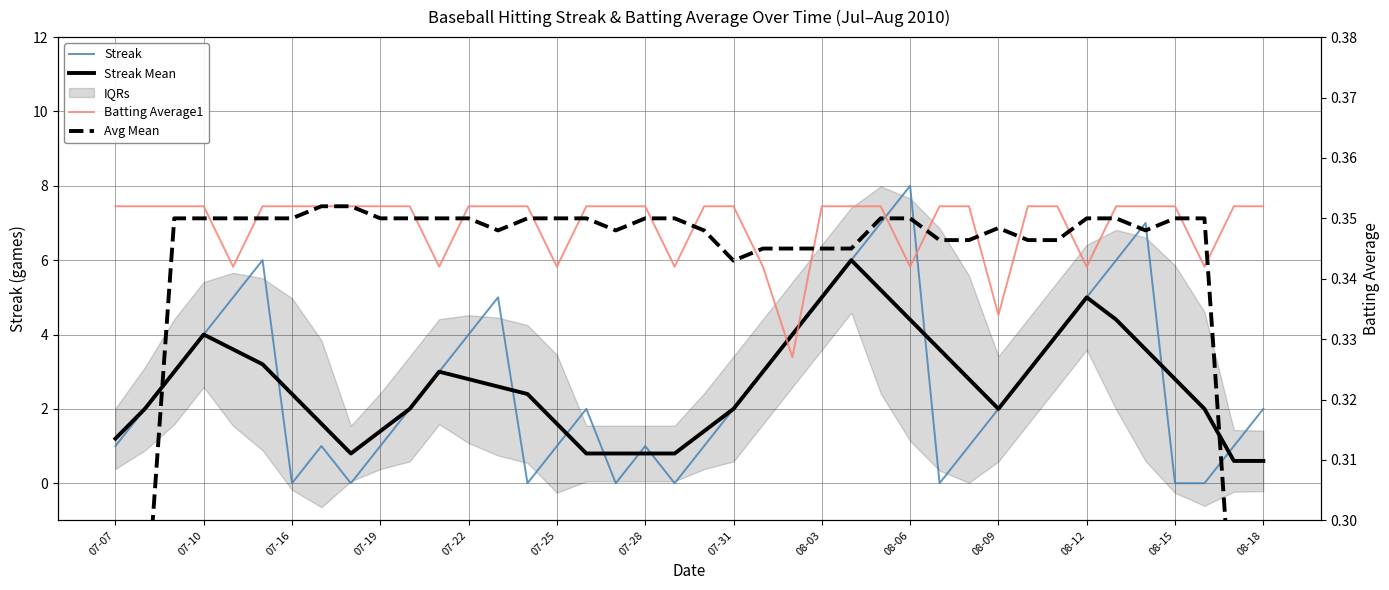

How many lines are shown in the chart?

4